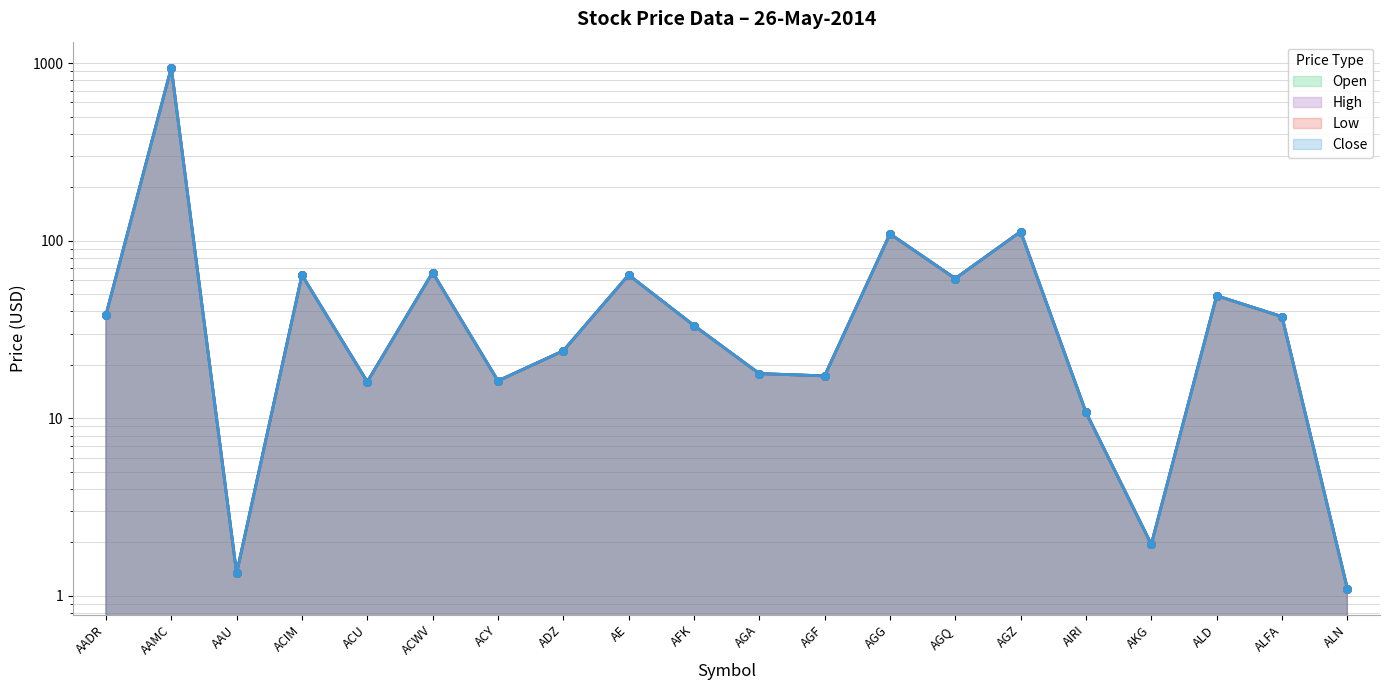

Which series reaches the minimum Y coordinate?

Open